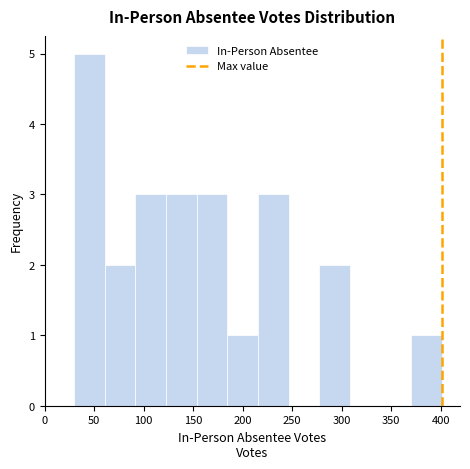

Reading left to right, list every bar in this chart as the range it spans on the x-axis followed by its height. Neither the bar edges nor the heights are printed on the chart, so give them approximately, as read against the axes.

30 to 60: 5
60 to 90: 2
90 to 125: 3
125 to 155: 3
155 to 185: 3
185 to 215: 1
215 to 245: 3
245 to 275: 0
275 to 310: 2
310 to 340: 0
340 to 370: 0
370 to 400: 1